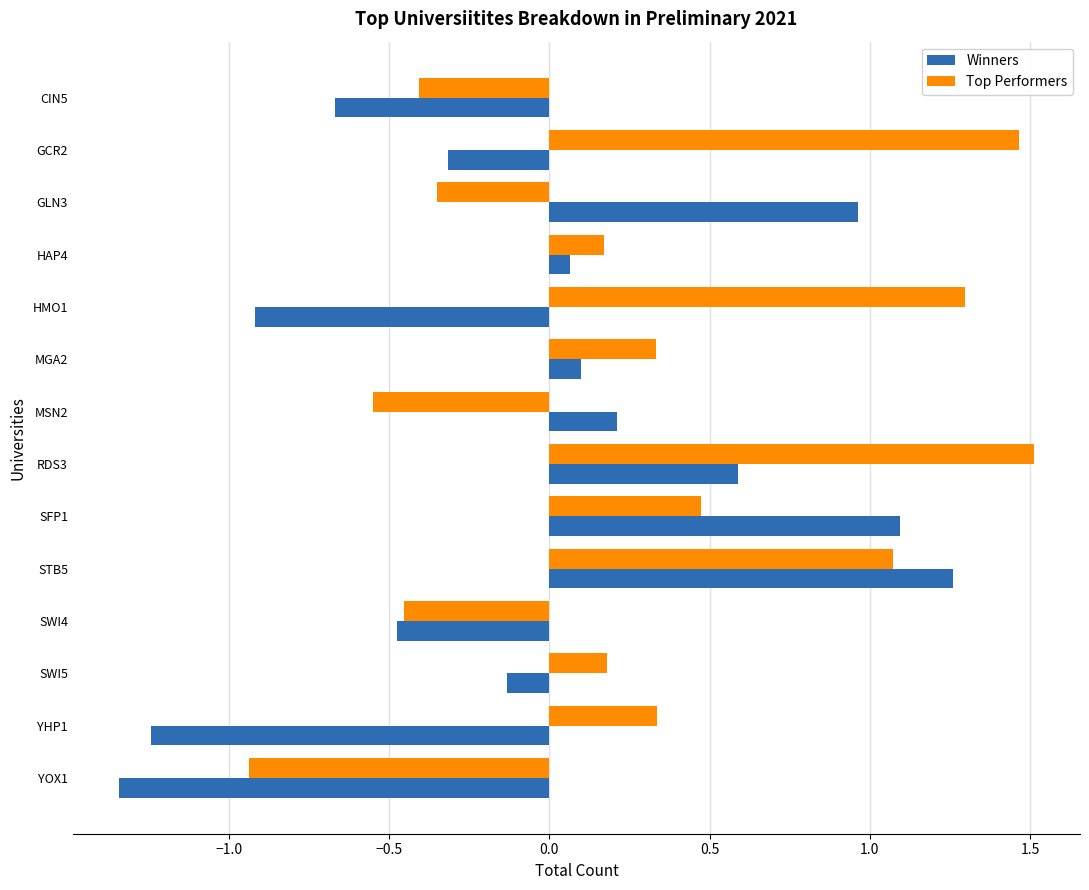

Which series has the largest range (max minus min)?

Winners